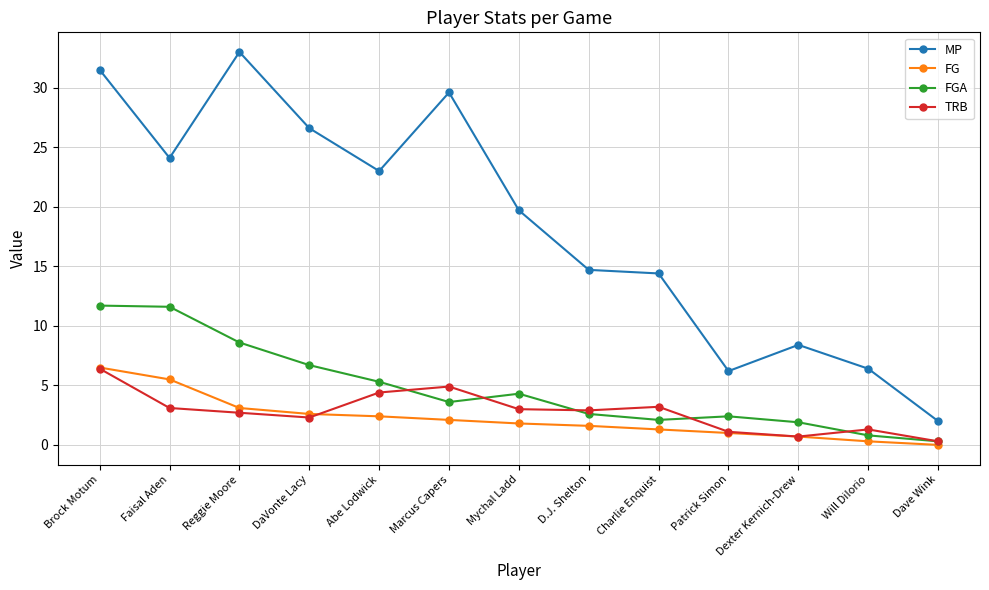

Rank the series at Faisal Aden from highest to lowest value.

MP, FGA, FG, TRB